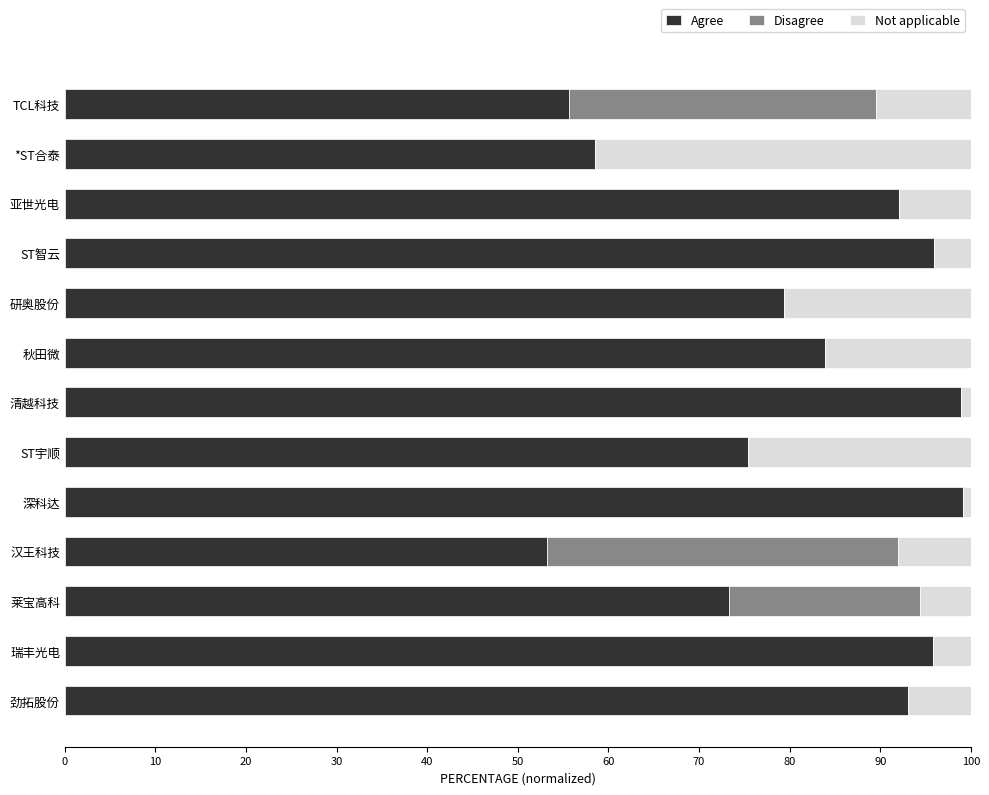

What is the average value of the Agree series?

81.1